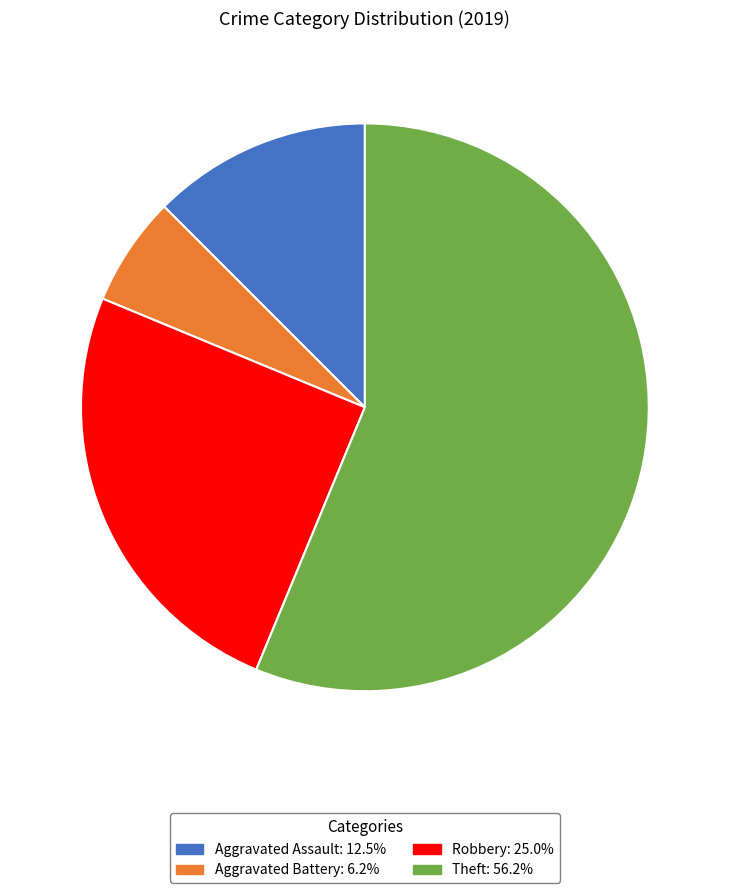

Does any single category account for the majority?

Yes